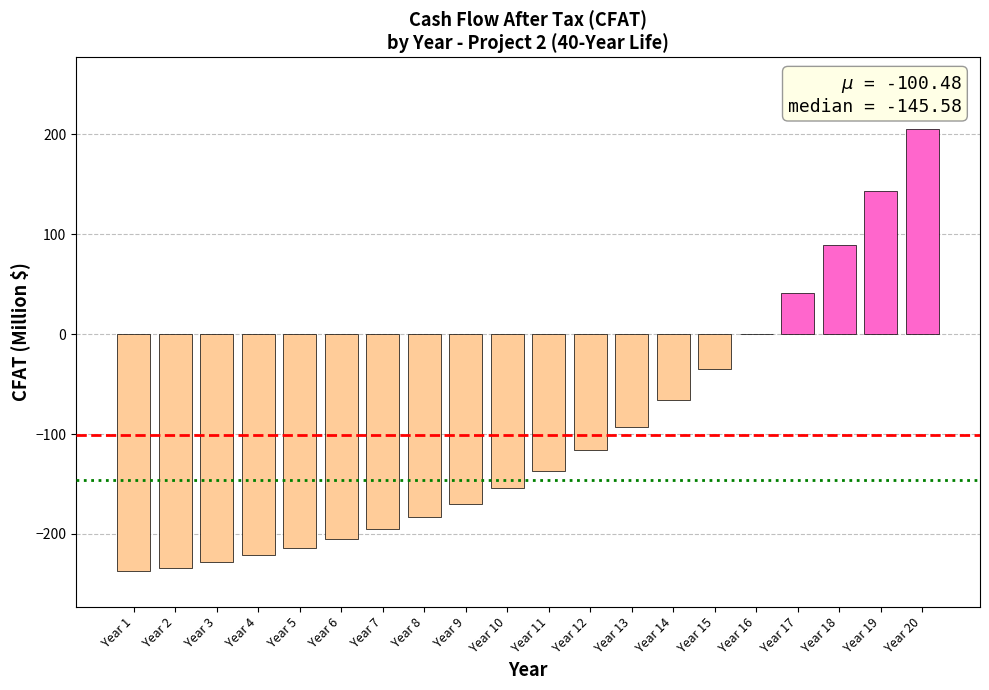

Does the chart contain stacked bars?

No